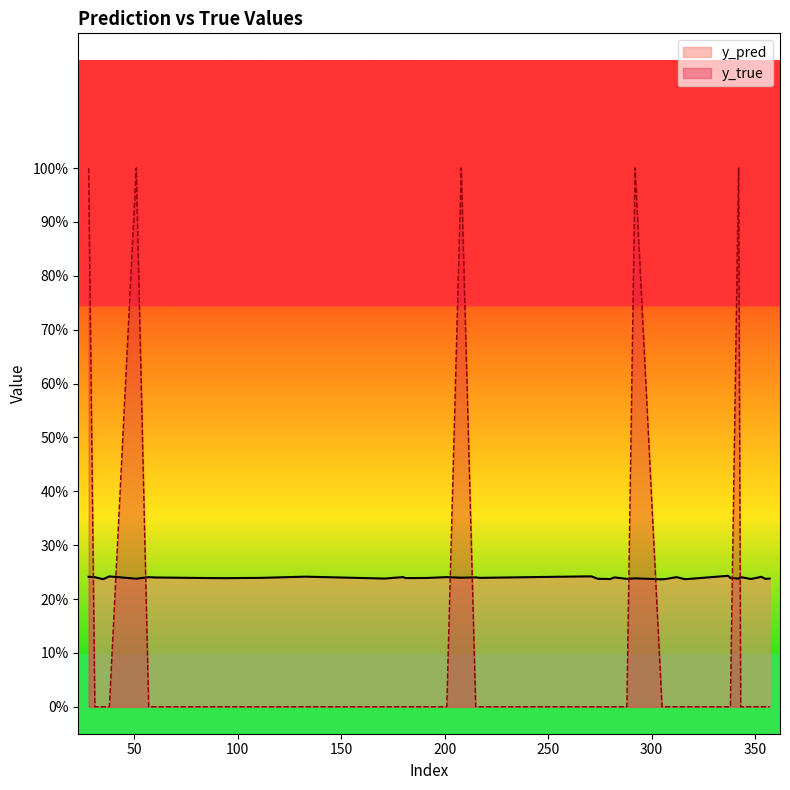

Which series has the largest total across all categories?

y_pred